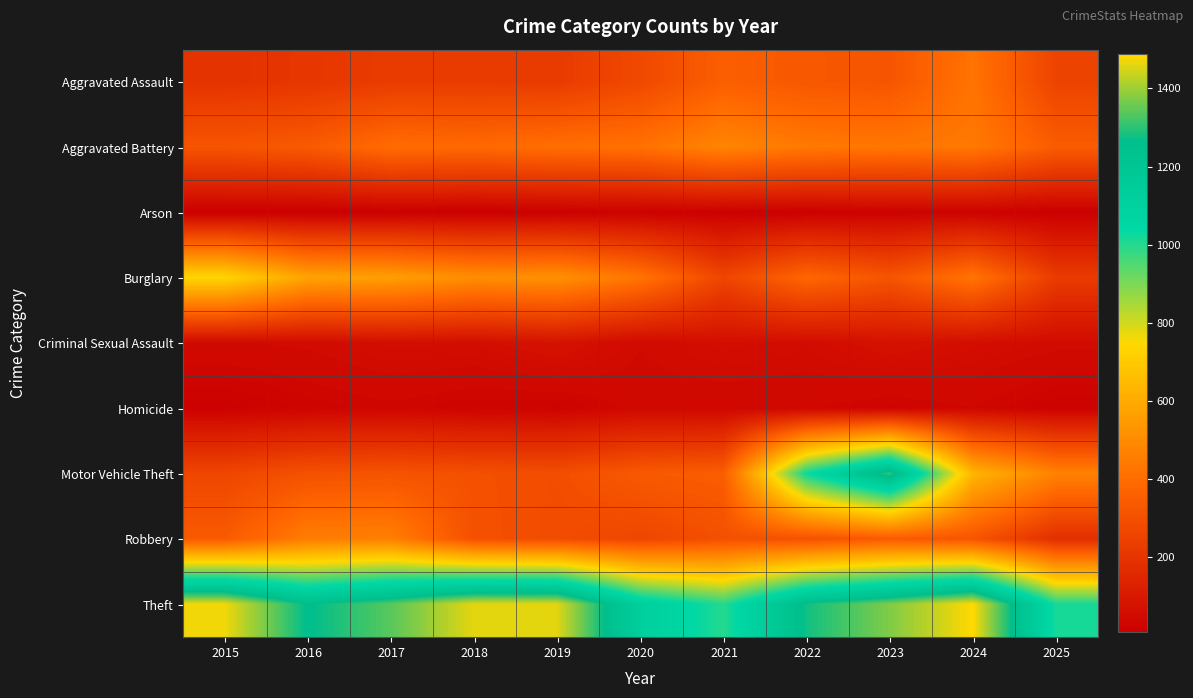

How many categories are shown in the chart?

11